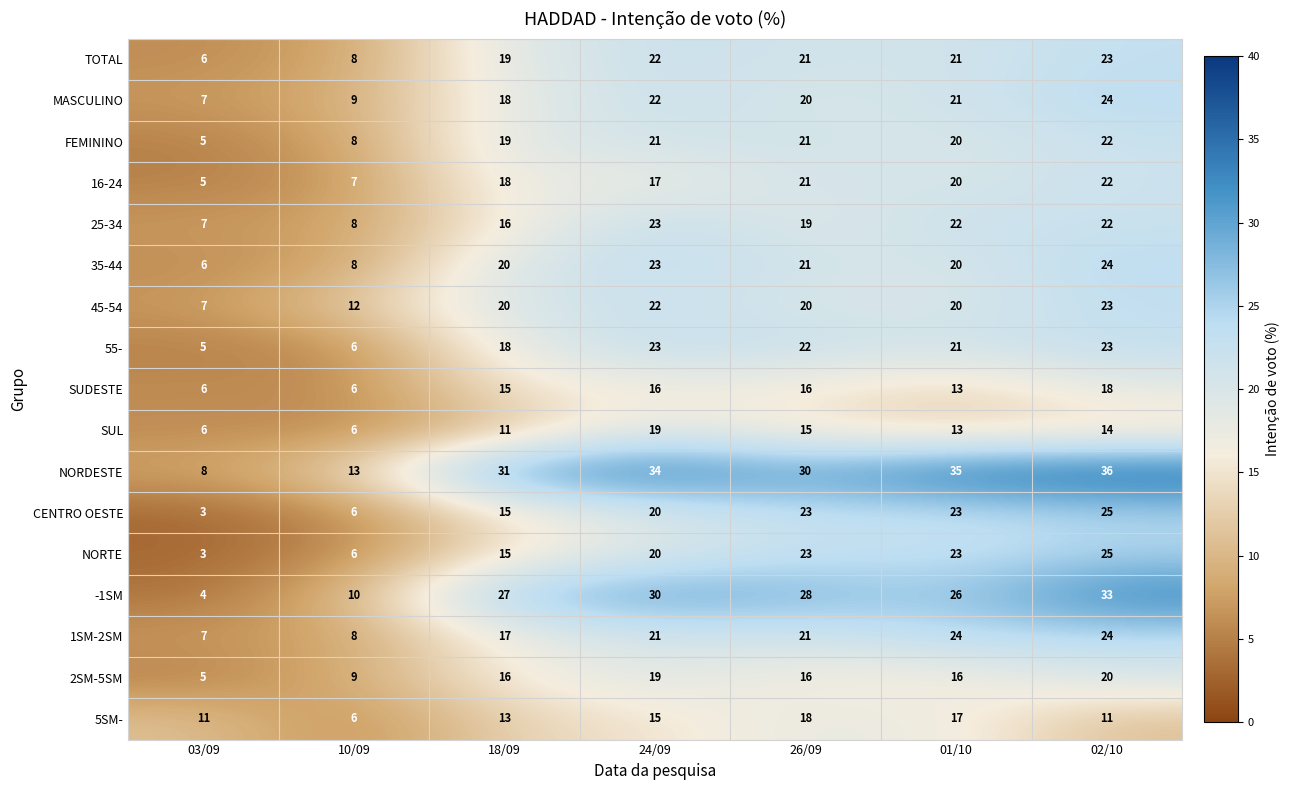

The value of 2SM-5SM at 26/09 is 16. True or false?

True